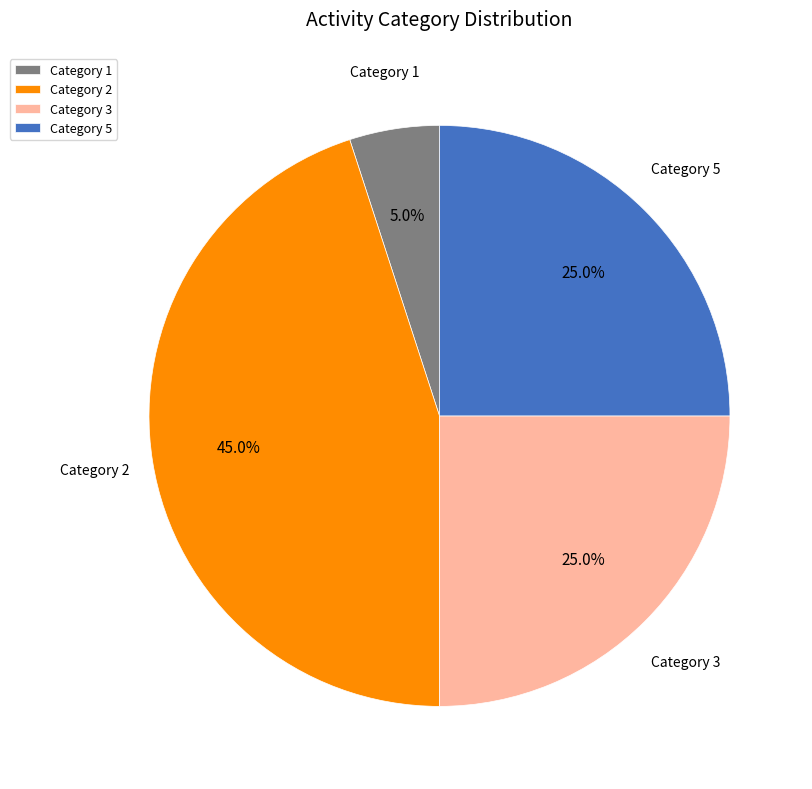

What is the total percentage of Category 2 and Category 3?

70.0%